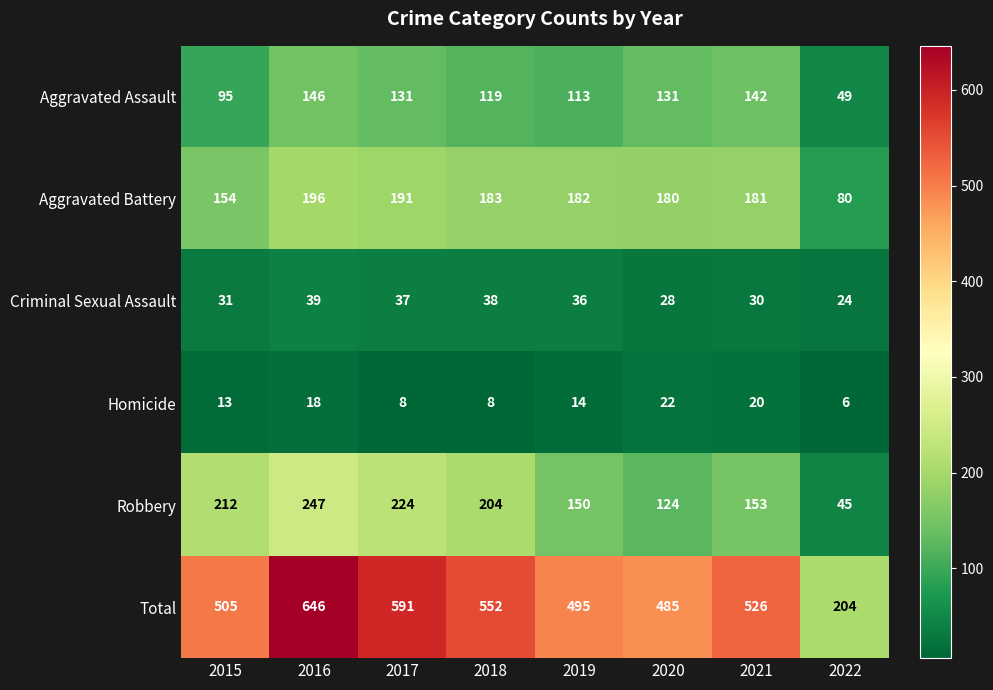

What is the smallest value displayed?

6